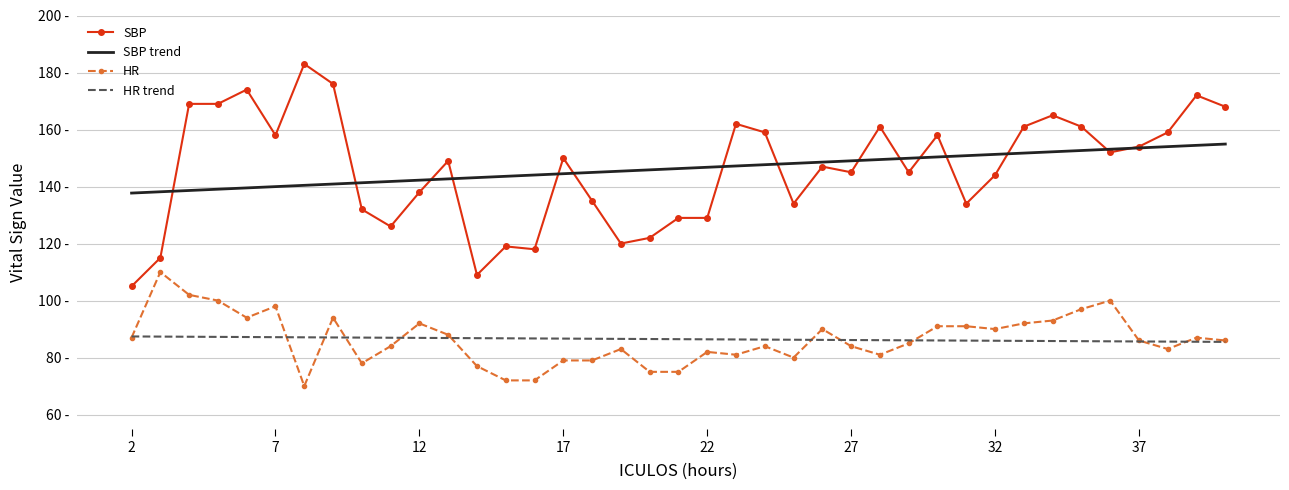

Which series has the widest spread of values?

SBP